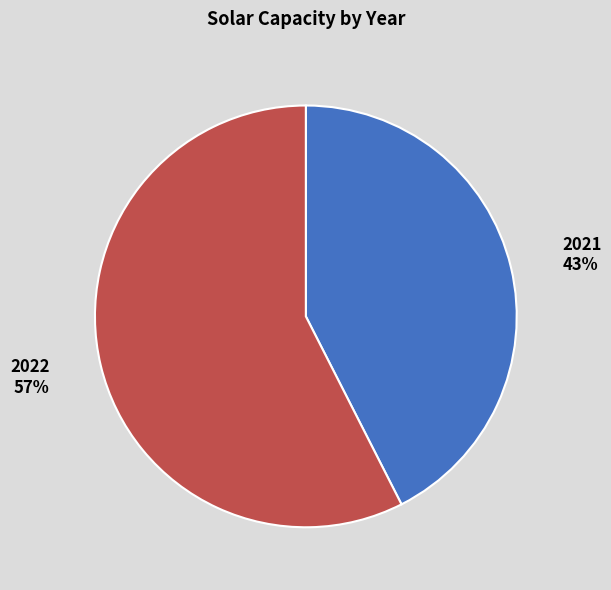

True or false: 2022 accounts for 66% of the total.

False